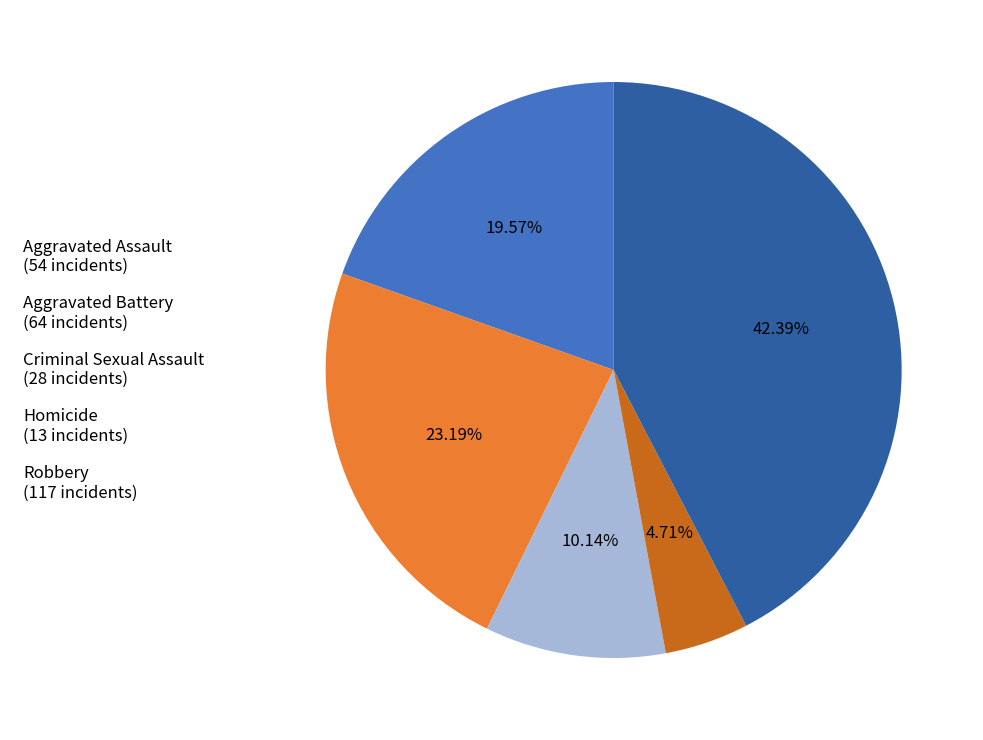

Is Aggravated Assault the majority of the pie?

No